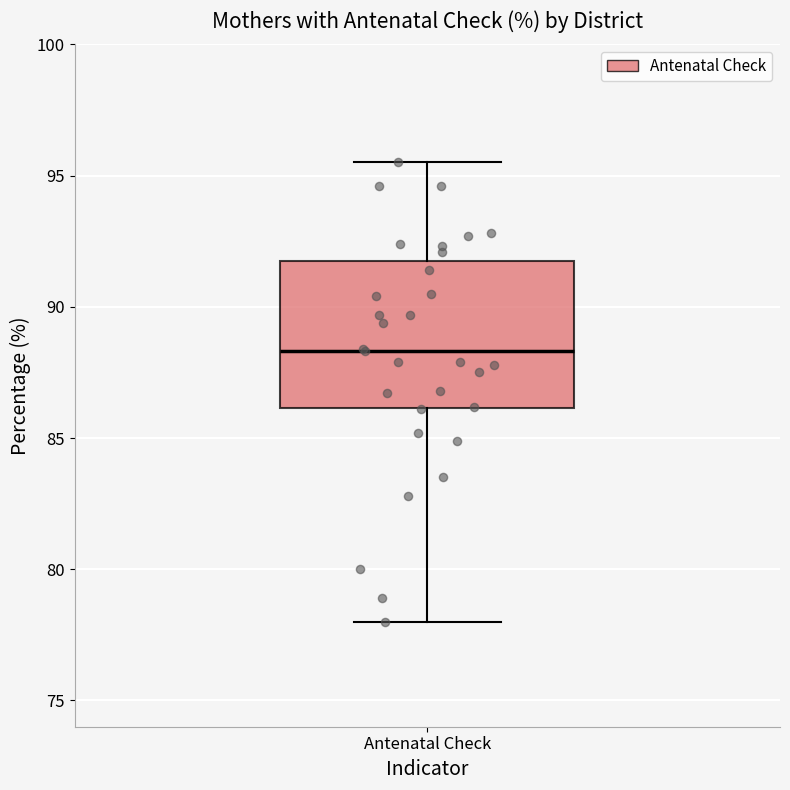

Where is the upper edge of the box for Antenatal Check on the y-axis? The values are not printed on the chart, so give them approximately, as read against the axis.

92.0